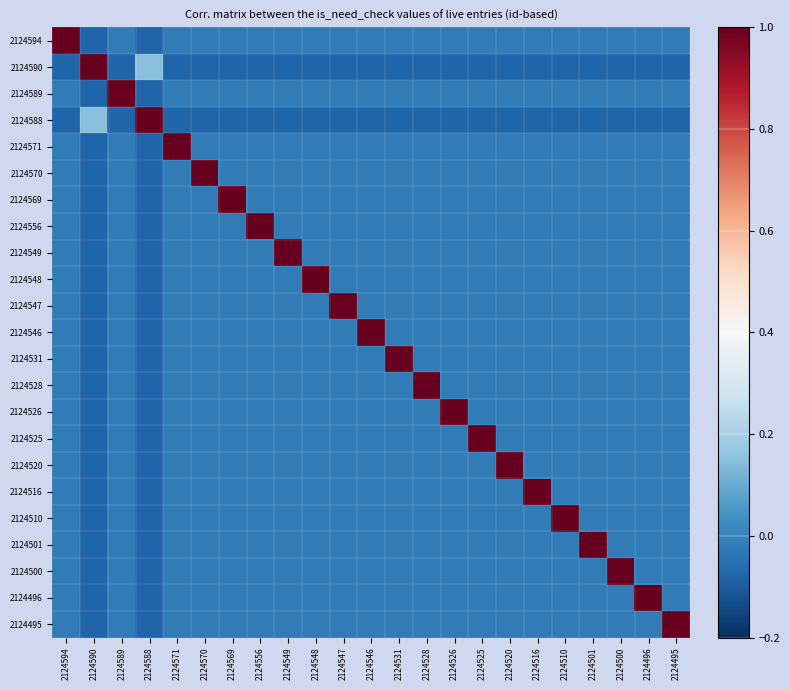

What is the minimum value shown in the chart?

-0.1